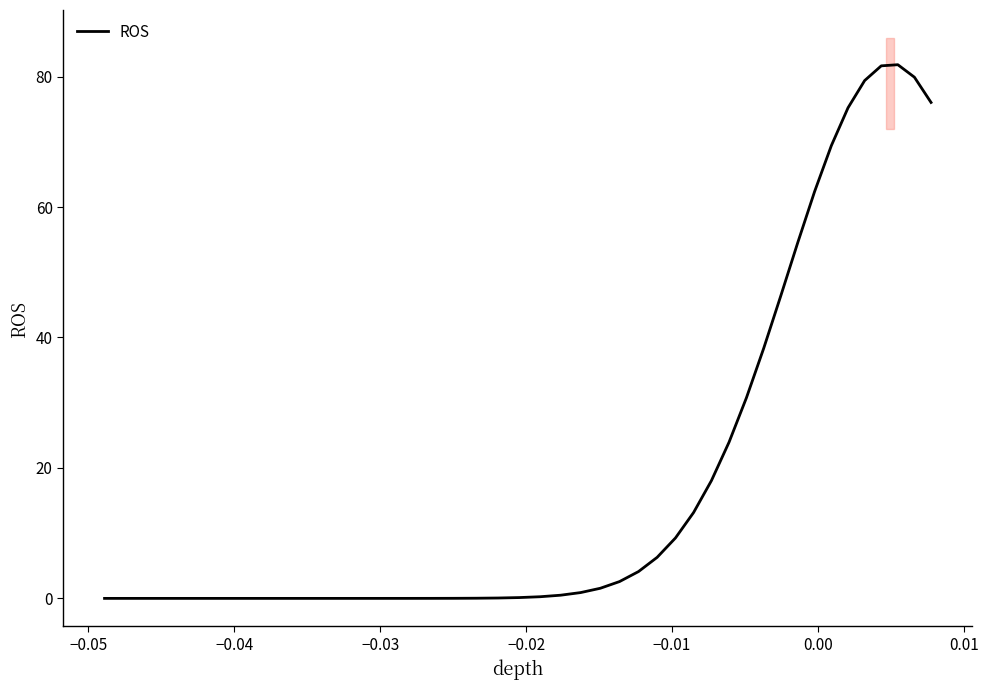

What is the greatest value displayed?

81.8